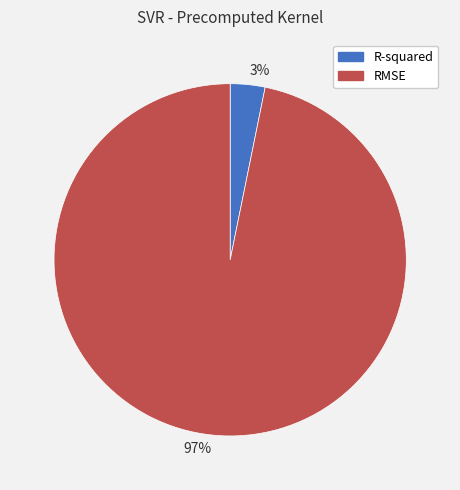

To the nearest percent, what percentage of the pie is 3%?

3%